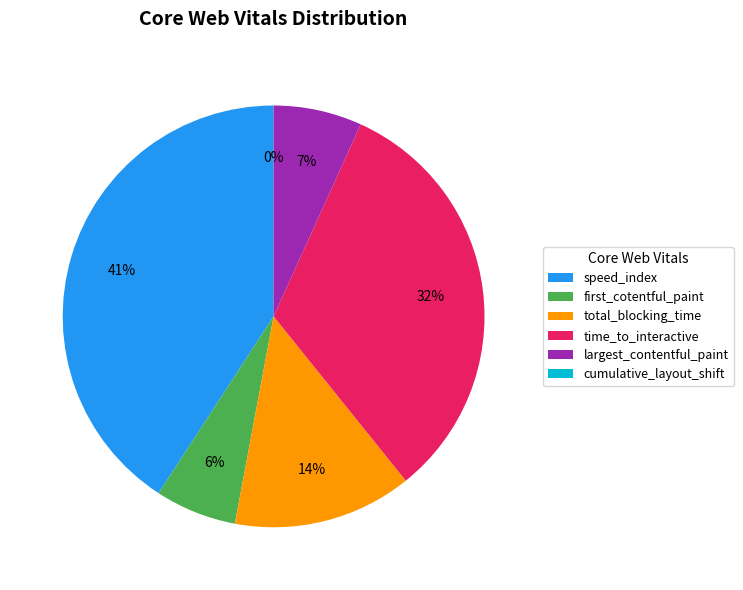

Does any single category account for the majority?

No